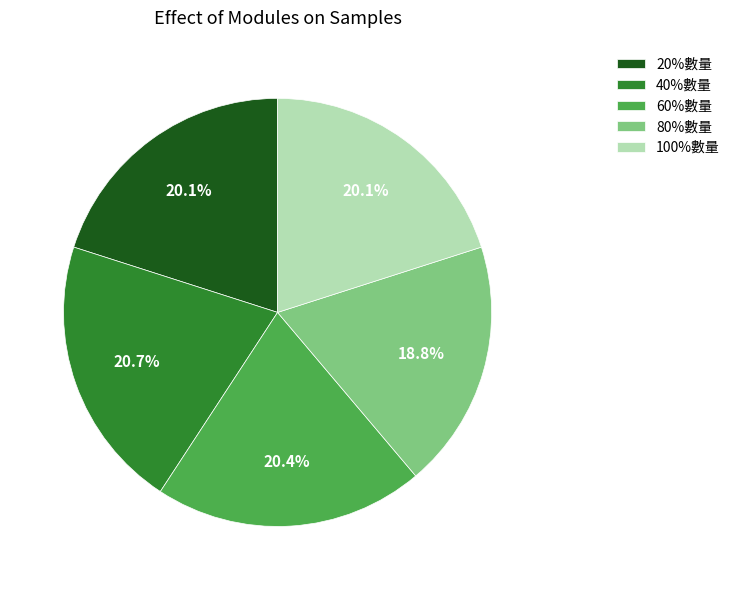

Which has a higher value, 60%數量 or 80%數量?

60%數量